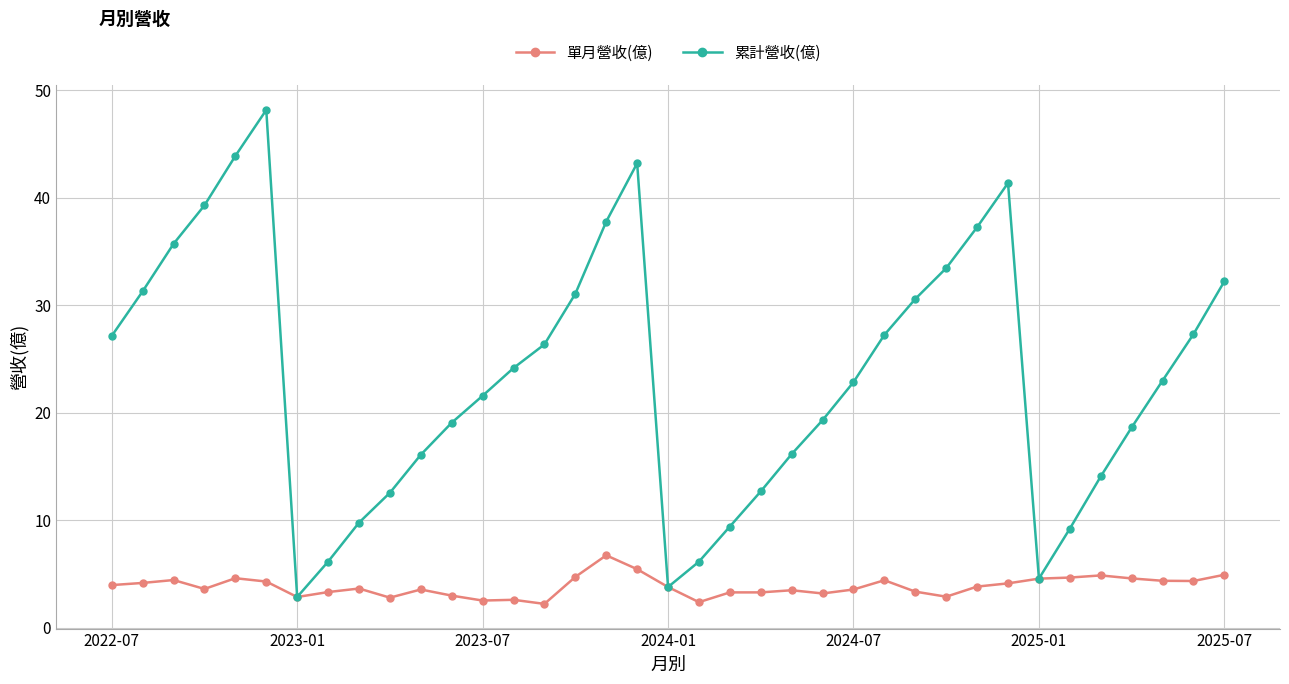

What are all the series names shown in the legend?

單月營收(億), 累計營收(億)